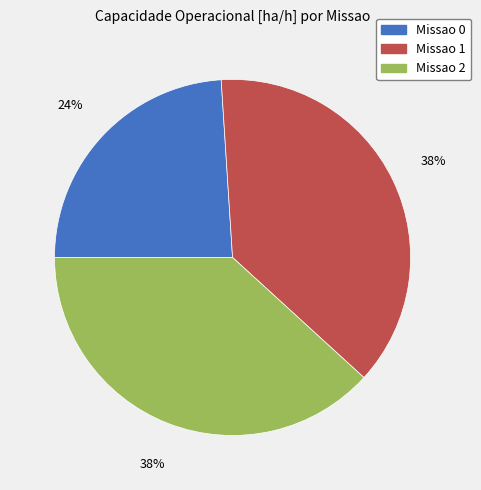

True or false: Missao 1 accounts for 38% of the total.

True